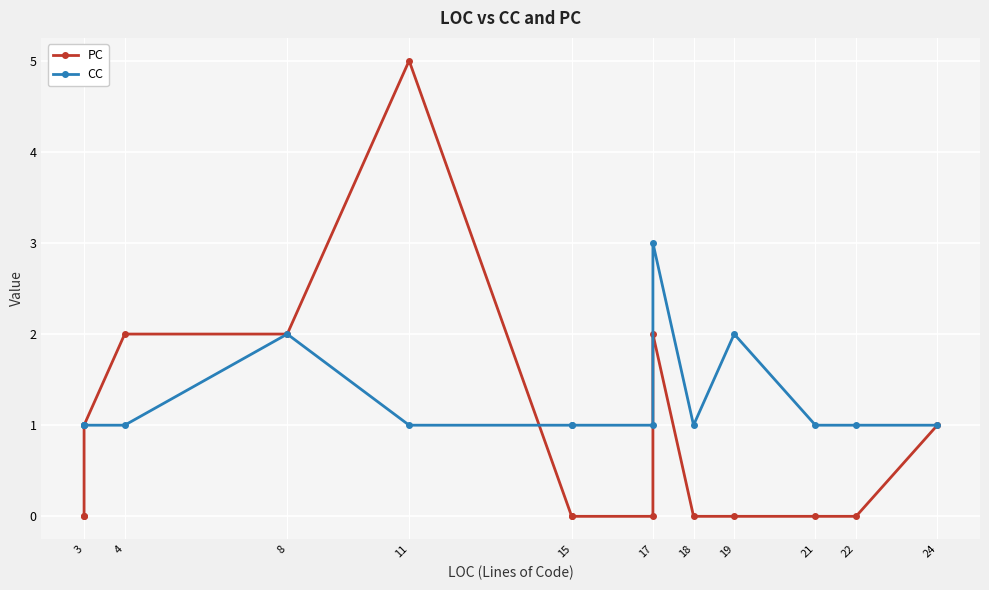

Between 24 and 3, which is larger?

24